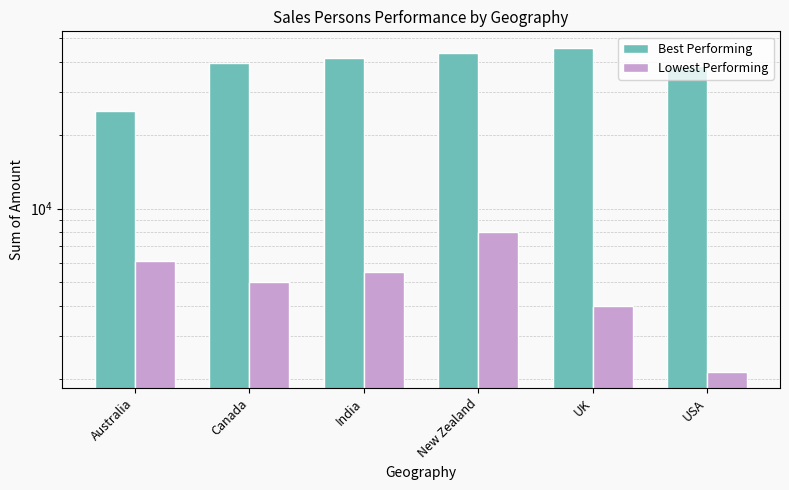

Reading left to right, what are all the values shown in this chart?

Best Performing: Australia=25221	Canada=39620	India=41559	New Zealand=43568	UK=45752	USA=38325
Lowest Performing: Australia=6069	Canada=5019	India=5516	New Zealand=7987	UK=3976	USA=2142